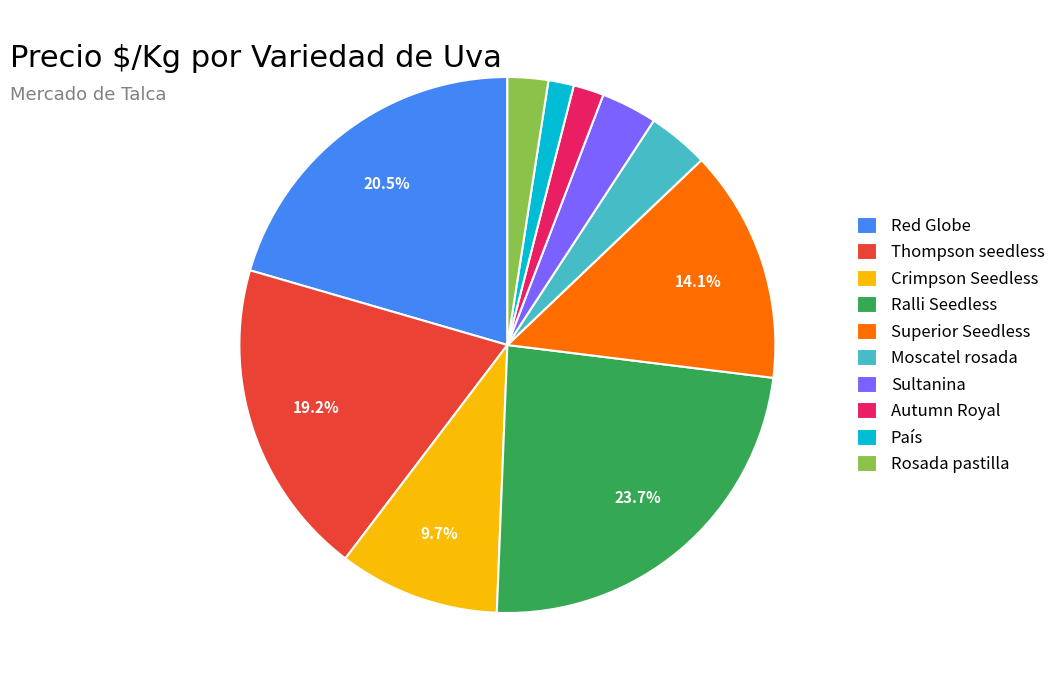

To the nearest percent, what is the difference between the Rosada pastilla and Ralli Seedless slice percentages?

21%